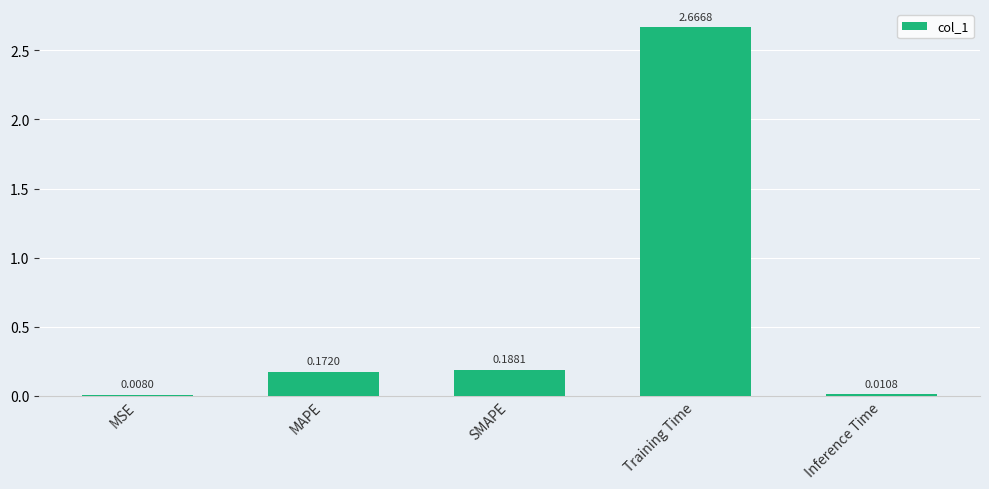

Which has a higher value, MAPE or MSE?

MAPE